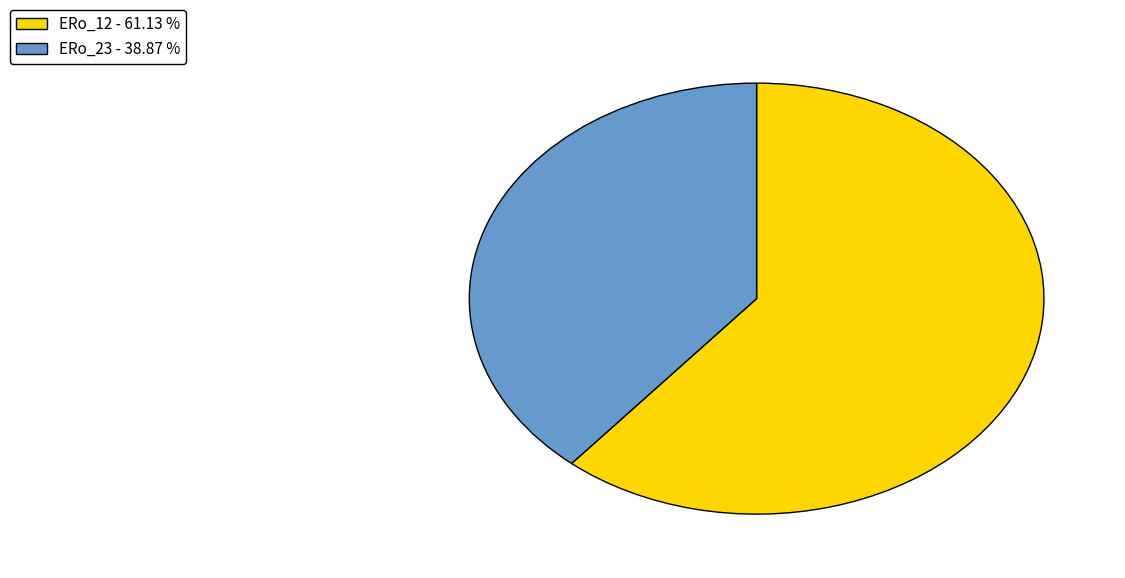

Does ERo_23 represent more than half of the total?

No